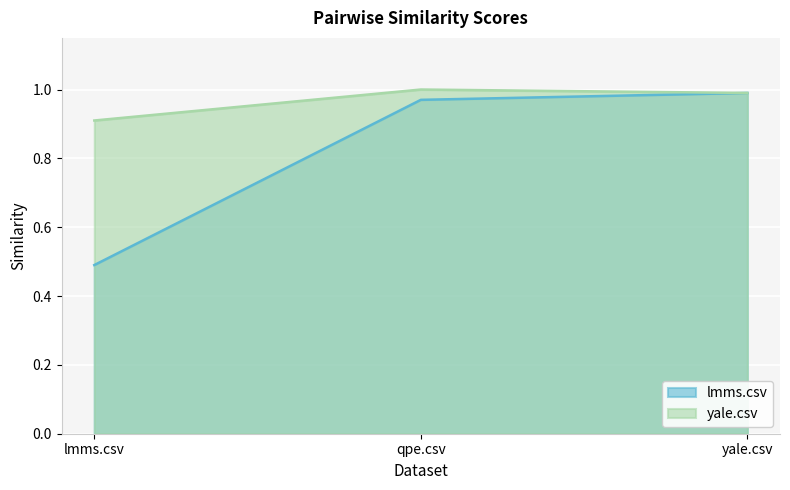

Reading right to left, transcribe all the data shown in this chart.

lmms.csv: 1.0	1.0	0.5
yale.csv: 1.0	1.0	0.9